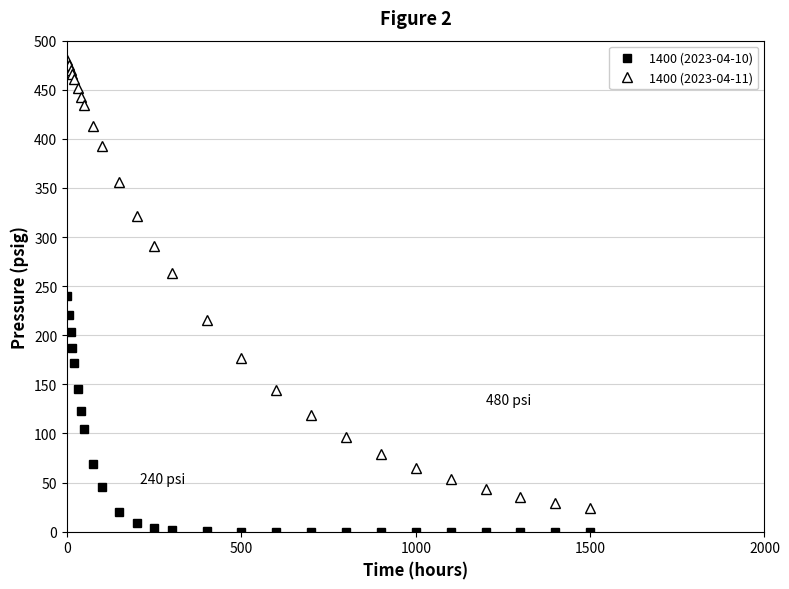

What is the greatest value displayed?

480.0